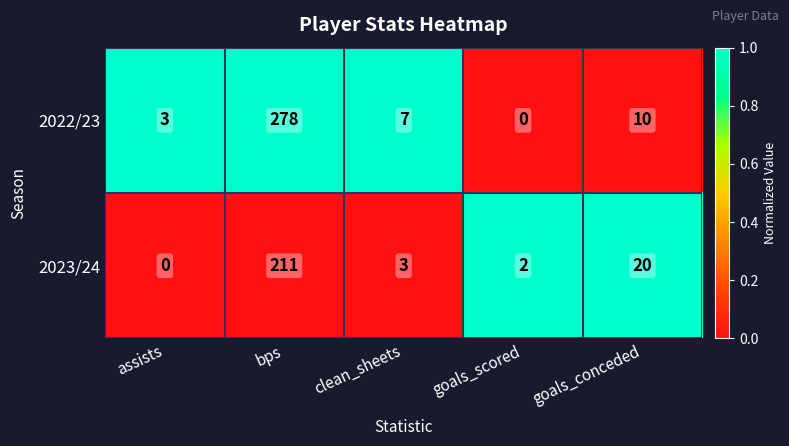

Count the number of categories in the chart.

5